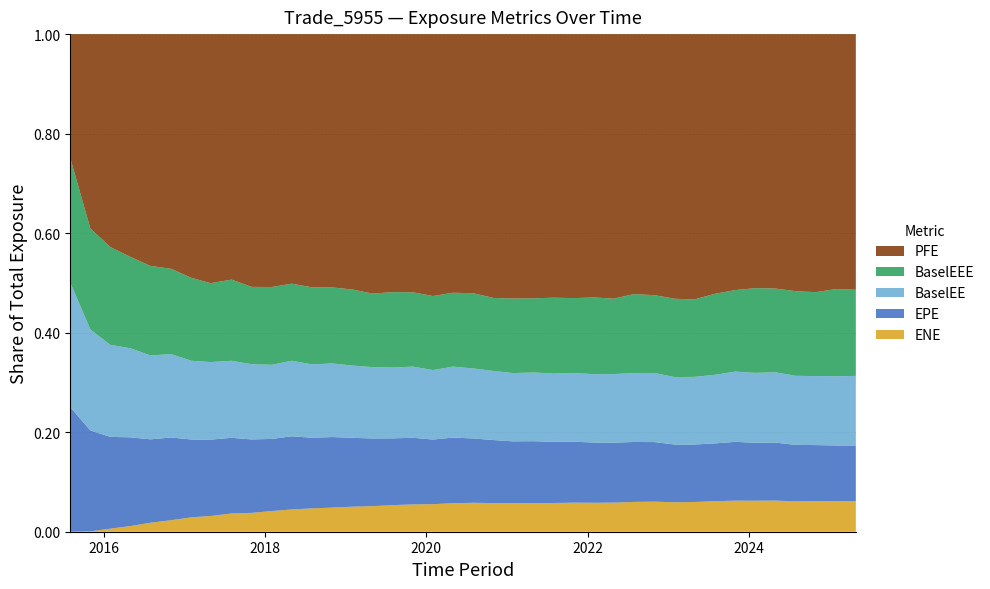

Reading right to left, list all the values displayed in this chart.

EPE: 2025-04-30=268771.0	2025-01-31=266915.0	2024-10-31=278021.0	2024-07-31=278310.0	2024-04-30=288525.0	2024-01-31=285282.0	2023-10-31=300697.0	2023-07-31=297429.0	2023-04-28=309414.0	2023-01-31=307078.0	2022-10-31=319398.0	2022-07-29=316408.0	2022-04-29=331587.0	2022-01-31=327098.0	2021-10-29=339445.0	2021-07-30=335703.0	2021-04-30=347607.0	2021-01-29=345933.0	2020-10-30=360083.0	2020-07-31=356577.0	2020-04-30=370284.0	2020-01-31=364237.0	2019-10-31=373502.0	2019-07-31=369513.0	2019-04-30=383913.0	2019-01-31=377371.0	2018-10-31=386884.0	2018-07-31=381927.0	2018-04-30=395929.0	2018-01-31=386514.0	2017-10-31=395795.0	2017-07-31=388441.0	2017-04-28=403528.0	2017-01-31=391388.0	2016-10-31=404051.0	2016-07-29=388293.0	2016-04-29=404997.0	2016-01-29=390963.0	2015-10-30=416437.0	2015-07-31=414300.0
ENE: 2025-04-30=148345.0	2025-01-31=146083.0	2024-10-31=152341.0	2024-07-31=149383.0	2024-04-30=155191.0	2024-01-31=152469.0	2023-10-31=158969.0	2023-07-31=157016.0	2023-04-28=160080.0	2023-01-31=156813.0	2022-10-31=161104.0	2022-07-29=157602.0	2022-04-29=160645.0	2022-01-31=157331.0	2021-10-29=161683.0	2021-07-30=157844.0	2021-04-30=161472.0	2021-01-29=159312.0	2020-10-30=163569.0	2020-07-31=160402.0	2020-04-30=160998.0	2020-01-31=155058.0	2019-10-31=153102.0	2019-07-31=147073.0	2019-04-30=145032.0	2019-01-31=137189.0	2018-10-31=132361.0	2018-07-31=126216.0	2018-04-30=120348.0	2018-01-31=110820.0	2017-10-31=101579.0	2017-07-31=93724.7	2017-04-28=83304.5	2017-01-31=72250.5	2016-10-31=56338.4	2016-07-29=41966.2	2016-04-29=25944.8	2016-01-29=13006.0	2015-10-30=1656.5	2015-07-31=0.0
PFE: 2025-04-30=1236060.0	2025-01-31=1220340.0	2024-10-31=1281810.0	2024-07-31=1266130.0	2024-04-30=1266500.0	2024-01-31=1249310.0	2023-10-31=1309510.0	2023-07-31=1335930.0	2023-04-28=1428880.0	2023-01-31=1408120.0	2022-10-31=1399630.0	2022-07-29=1373020.0	2022-04-29=1461990.0	2022-01-31=1430530.0	2021-10-29=1469450.0	2021-07-30=1448330.0	2021-04-30=1485280.0	2021-01-29=1478000.0	2020-10-30=1506640.0	2020-07-31=1435950.0	2020-04-30=1459370.0	2020-01-31=1475150.0	2019-10-31=1446880.0	2019-07-31=1427710.0	2019-04-30=1471820.0	2019-01-31=1399470.0	2018-10-31=1389240.0	2018-07-31=1368550.0	2018-04-30=1350370.0	2018-01-31=1355110.0	2017-10-31=1362080.0	2017-07-31=1260420.0	2017-04-28=1315920.0	2017-01-31=1225230.0	2016-10-31=1146540.0	2016-07-29=1079500.0	2016-04-29=1017150.0	2016-01-29=906487.0	2015-10-30=801773.0	2015-07-31=414300.0
BaselEE: 2025-04-30=336241.0	2025-01-31=331438.0	2024-10-31=342576.0	2024-07-31=340301.0	2024-04-30=350122.0	2024-01-31=343624.0	2023-10-31=359452.0	2023-07-31=352857.0	2023-04-28=364265.0	2023-01-31=358953.0	2022-10-31=370557.0	2022-07-29=364283.0	2022-04-29=379022.0	2022-01-31=371298.0	2021-10-29=382459.0	2021-07-30=375537.0	2021-04-30=386171.0	2021-01-29=381659.0	2020-10-30=394529.0	2020-07-31=388001.0	2020-04-30=400349.0	2020-01-31=391356.0	2019-10-31=398754.0	2019-07-31=391996.0	2019-04-30=404961.0	2019-01-31=395875.0	2018-10-31=403550.0	2018-07-31=396146.0	2018-04-30=408765.0	2018-01-31=397256.0	2017-10-31=404909.0	2017-07-31=395566.0	2017-04-28=409522.0	2017-01-31=395942.0	2016-10-31=407397.0	2016-07-29=390524.0	2016-04-29=406525.0	2016-01-29=391847.0	2015-10-30=416908.0	2015-07-31=414300.0
BaselEEE: 2025-04-30=416908.0	2025-01-31=416908.0	2024-10-31=416908.0	2024-07-31=416908.0	2024-04-30=416908.0	2024-01-31=416908.0	2023-10-31=416908.0	2023-07-31=416908.0	2023-04-28=416908.0	2023-01-31=416908.0	2022-10-31=416908.0	2022-07-29=416908.0	2022-04-29=416908.0	2022-01-31=416908.0	2021-10-29=416908.0	2021-07-30=416908.0	2021-04-30=416908.0	2021-01-29=416908.0	2020-10-30=416908.0	2020-07-31=416908.0	2020-04-30=416908.0	2020-01-31=416908.0	2019-10-31=416908.0	2019-07-31=416908.0	2019-04-30=416908.0	2019-01-31=416908.0	2018-10-31=416908.0	2018-07-31=416908.0	2018-04-30=416908.0	2018-01-31=416908.0	2017-10-31=416908.0	2017-07-31=416908.0	2017-04-28=416908.0	2017-01-31=416908.0	2016-10-31=416908.0	2016-07-29=416908.0	2016-04-29=416908.0	2016-01-29=416908.0	2015-10-30=416908.0	2015-07-31=414300.0